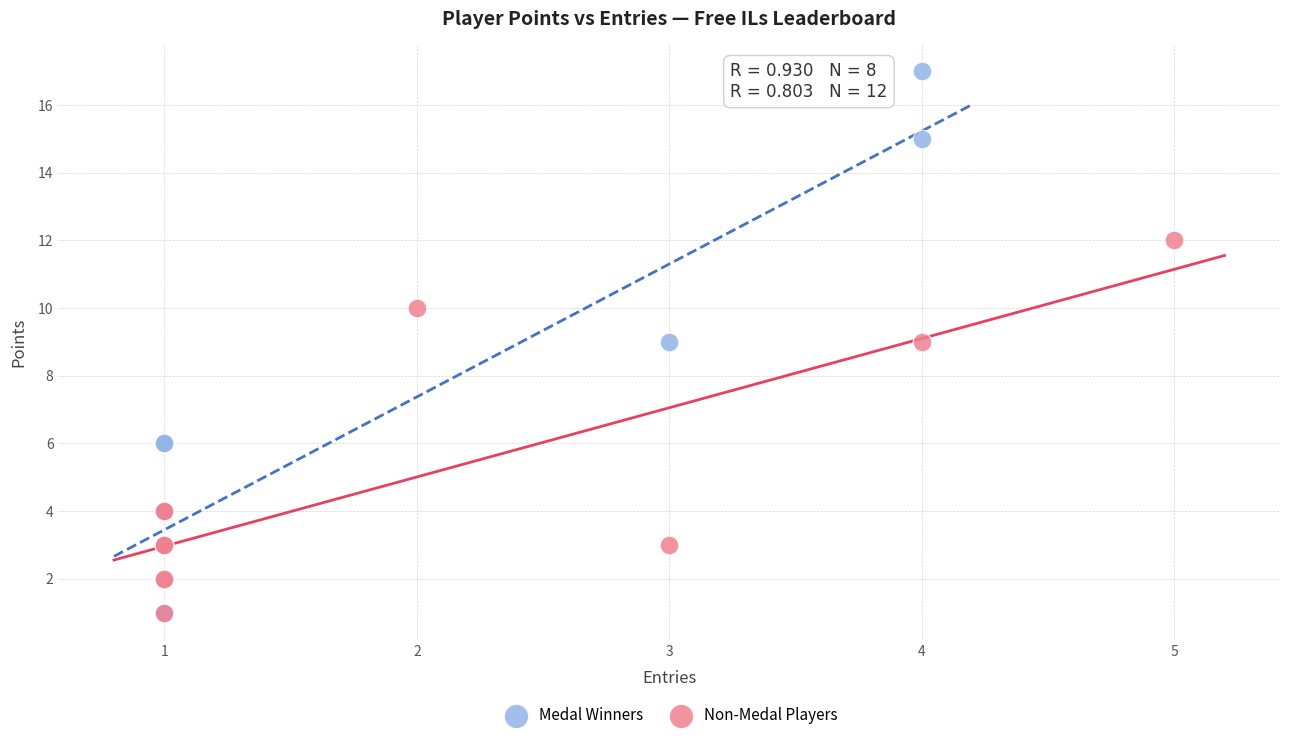

Which series reaches the maximum Y coordinate?

Medal Winners